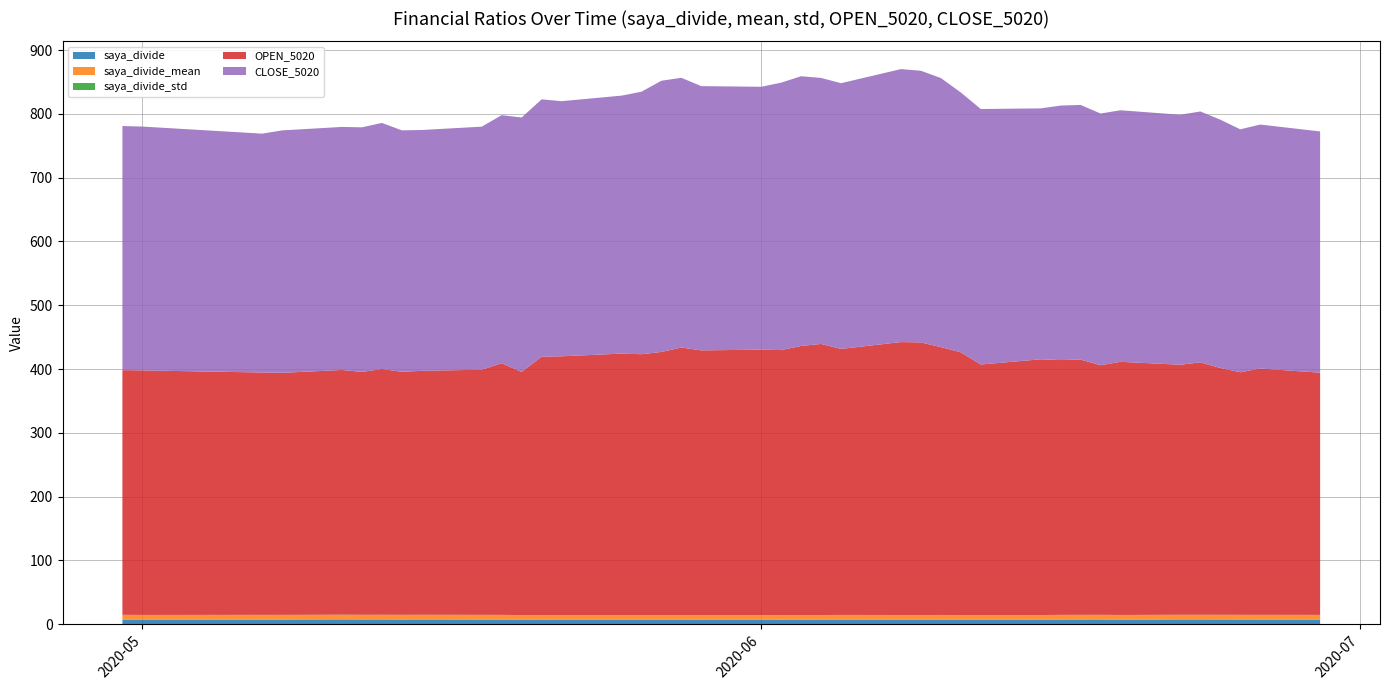

Reading left to right, extract all data points from this chart.

saya_divide: 0=7.2	1=7.3	2=7.3	3=7.3	4=7.4	5=7.4	6=7.1	7=7.3	8=7.3	9=7.3	10=7.0	11=7.0	12=7.1	13=7.1	14=7.1	15=7.1	16=7.2	17=7.0	18=6.9	19=6.9	20=6.9	21=6.9	22=6.9	23=6.9	24=6.8	25=6.8	26=6.8	27=7.0	28=6.8	29=7.2	30=7.3	31=7.3	32=7.3	33=7.4	34=7.4	35=7.5	36=7.2	37=7.2	38=7.1	39=7.3
saya_divide_mean: 0=7.1	1=7.1	2=7.1	3=7.1	4=7.1	5=7.1	6=7.0	7=7.0	8=7.0	9=7.0	10=7.0	11=7.0	12=7.0	13=7.0	14=7.0	15=7.0	16=7.0	17=7.0	18=7.0	19=7.0	20=7.0	21=7.0	22=7.0	23=7.0	24=7.1	25=7.1	26=7.1	27=7.1	28=7.1	29=7.1	30=7.1	31=7.1	32=7.1	33=7.1	34=7.1	35=7.1	36=7.1	37=7.1	38=7.1	39=7.1
saya_divide_std: 0=0.3	1=0.3	2=0.3	3=0.3	4=0.3	5=0.3	6=0.3	7=0.3	8=0.3	9=0.3	10=0.3	11=0.3	12=0.3	13=0.3	14=0.3	15=0.3	16=0.3	17=0.3	18=0.3	19=0.3	20=0.3	21=0.3	22=0.3	23=0.3	24=0.3	25=0.3	26=0.3	27=0.3	28=0.3	29=0.3	30=0.3	31=0.3	32=0.3	33=0.3	34=0.3	35=0.3	36=0.3	37=0.3	38=0.3	39=0.3
OPEN_5020: 0=379.7	1=386.2	2=380.3	3=387.0	4=395.8	5=392.0	6=396.9	7=391.3	8=400.2	9=399.5	10=401.0	11=392.8	12=411.9	13=420.0	14=427.4	15=427.9	16=417.1	17=425.0	18=422.0	19=415.5	20=416.1	21=415.0	22=419.5	23=412.6	24=409.1	25=410.0	26=405.8	27=405.1	28=381.2	29=394.6	30=384.3	31=382.5	32=381.0	33=385.3	34=380.8	35=383.7	36=379.5	37=380.0	38=383.4	39=383.7
CLOSE_5020: 0=378.3	1=382.5	2=380.9	3=389.3	4=393.3	5=392.0	6=394.4	7=394.7	8=399.3	9=399.0	10=393.4	11=400.6	12=407.4	13=421.9	14=425.9	15=428.0	16=416.6	17=417.1	18=422.9	19=419.3	20=412.2	21=414.3	22=422.9	23=425.2	24=411.5	25=404.5	26=400.0	27=403.4	28=399.0	29=388.9	30=381.1	31=377.6	32=378.6	33=385.8	34=383.5	35=381.1	36=380.1	37=374.5	38=382.3	39=382.7